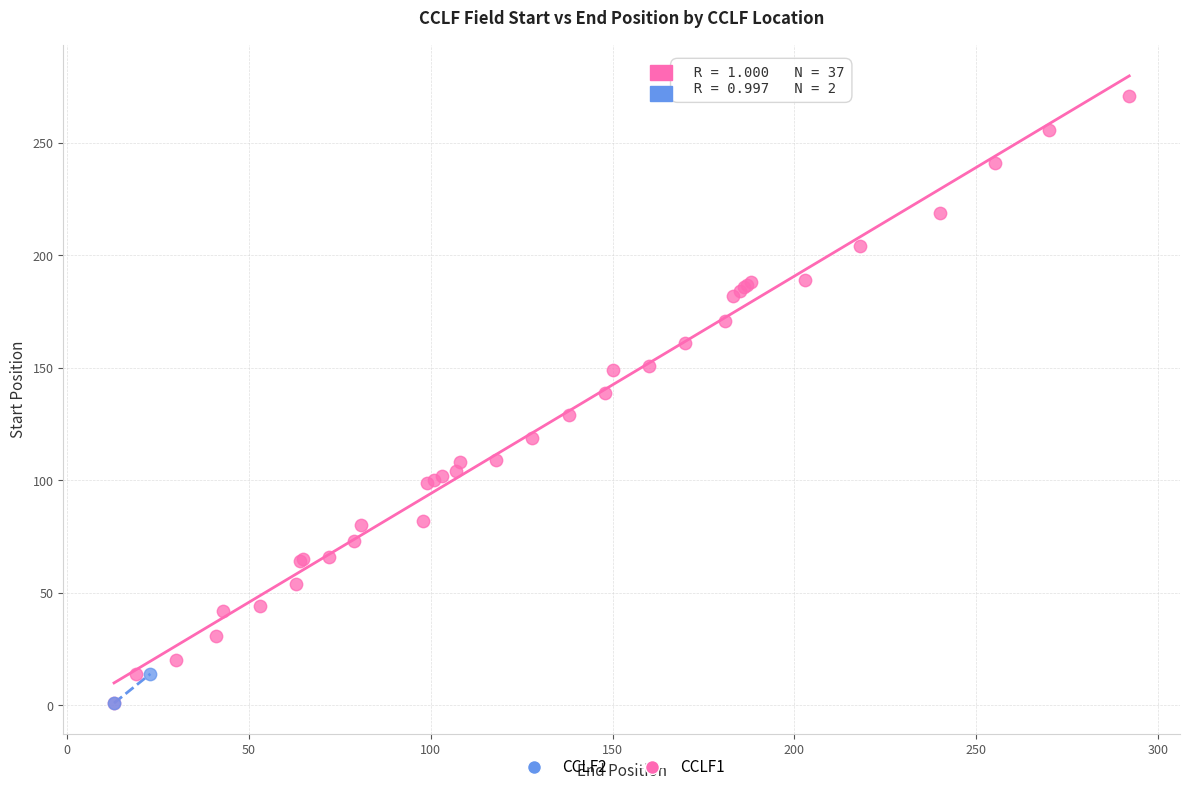

What are all the series names shown in the legend?

CCLF2, CCLF1